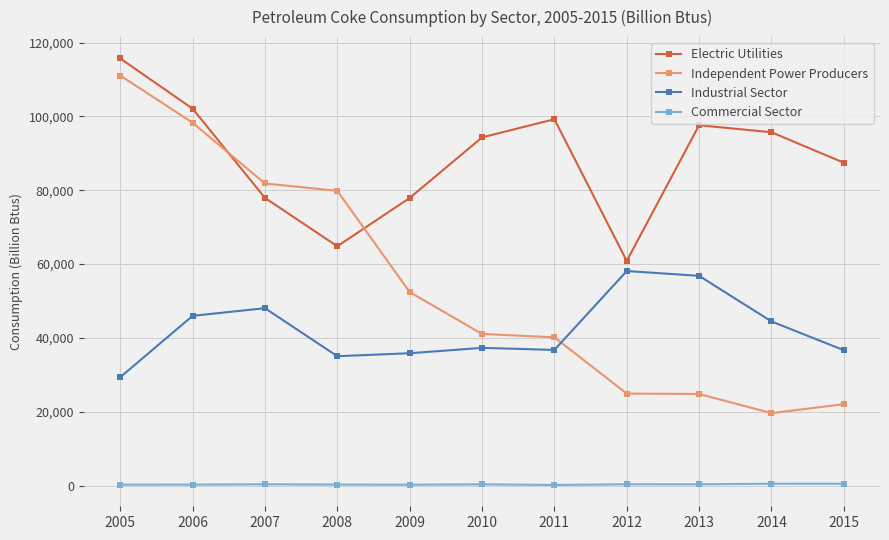

In Electric Utilities, how many points are higher than both neighbors (excluding endpoints)?

2